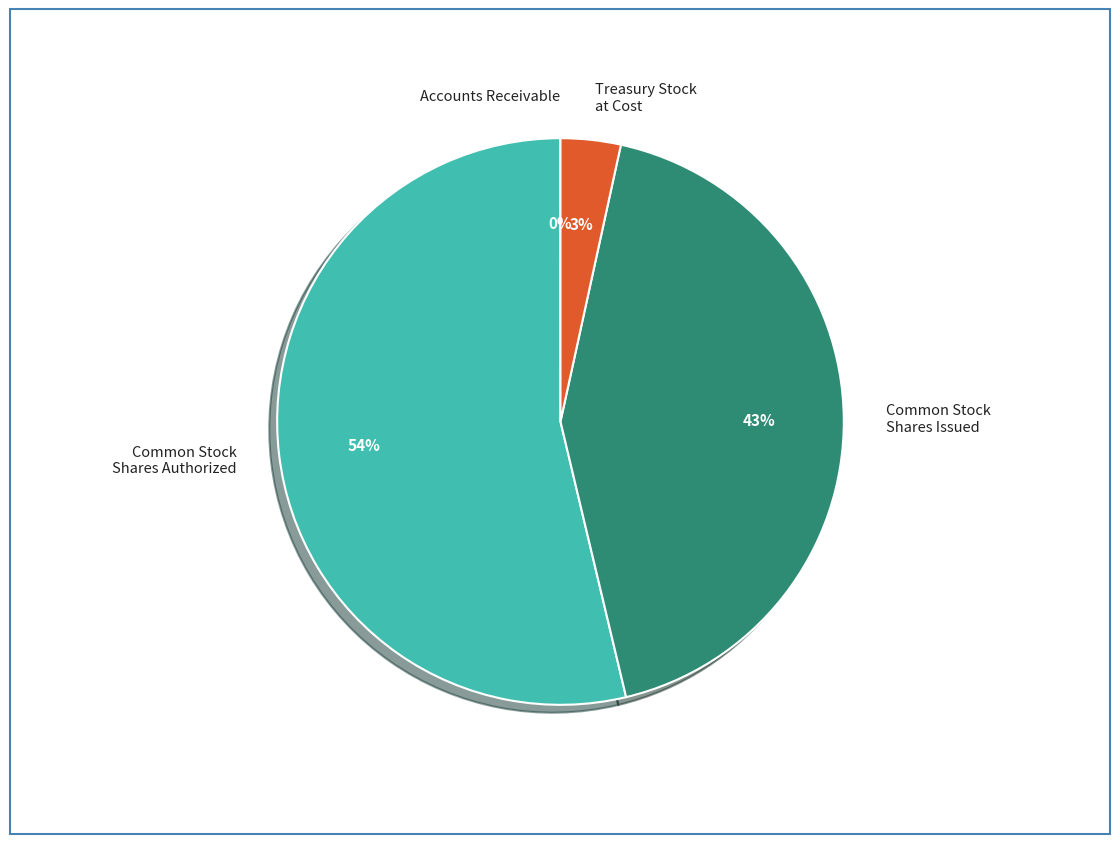

Which slice represents more than half of the pie?

Common Stock Shares Authorized